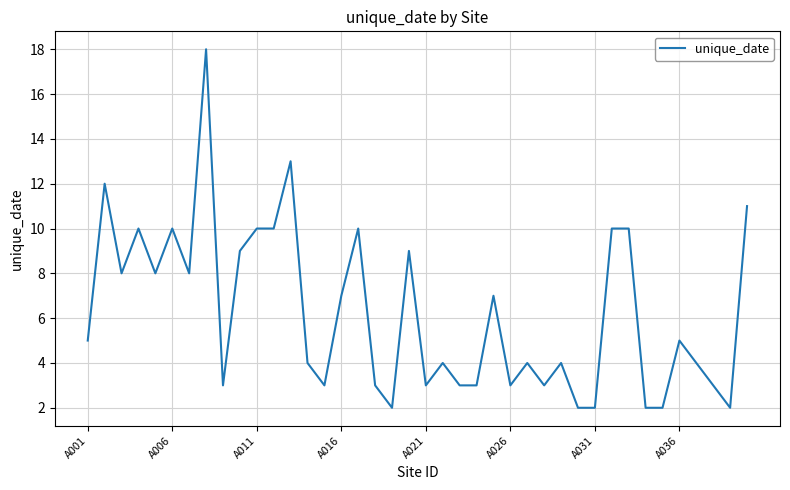

What is the difference between the maximum and minimum values?

16